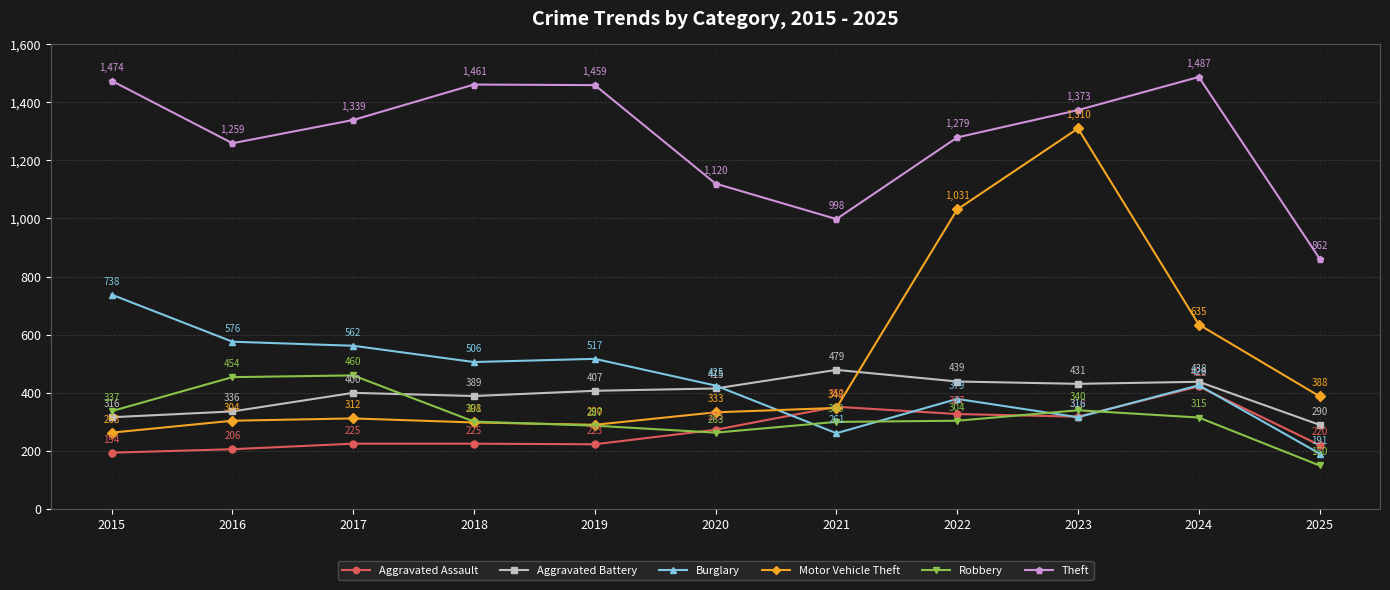

Is the value of Burglary at 2015 greater than the value of Aggravated Battery at 2019?

Yes